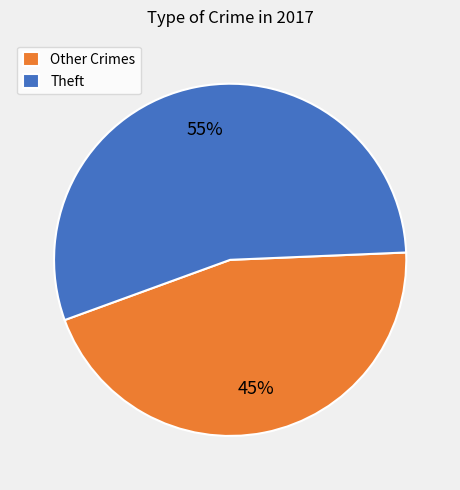

What is the largest slice in the pie chart?

Theft